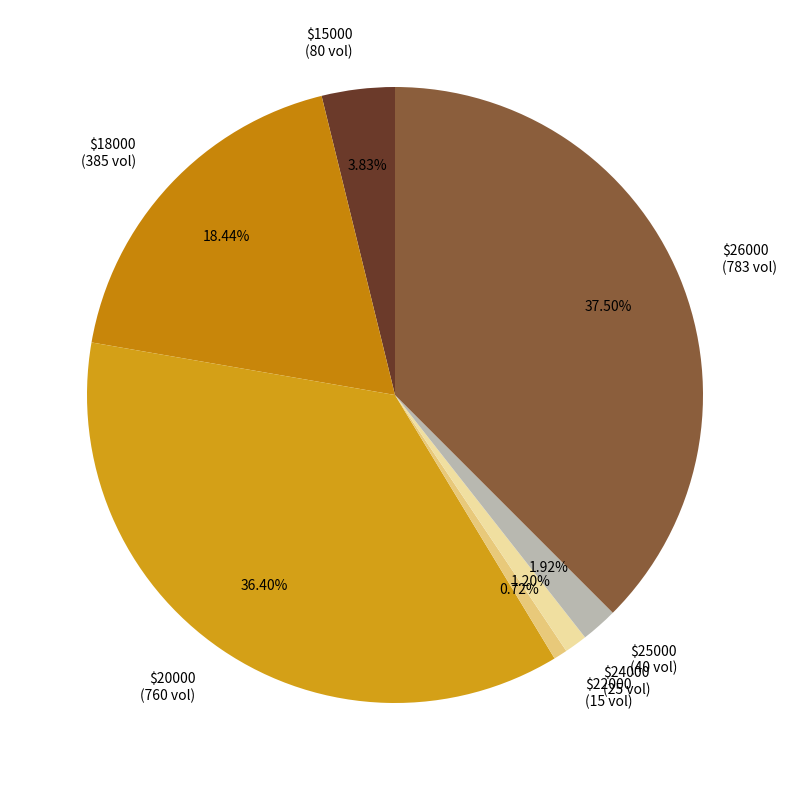

Is there any slice that represents more than half of the pie?

No